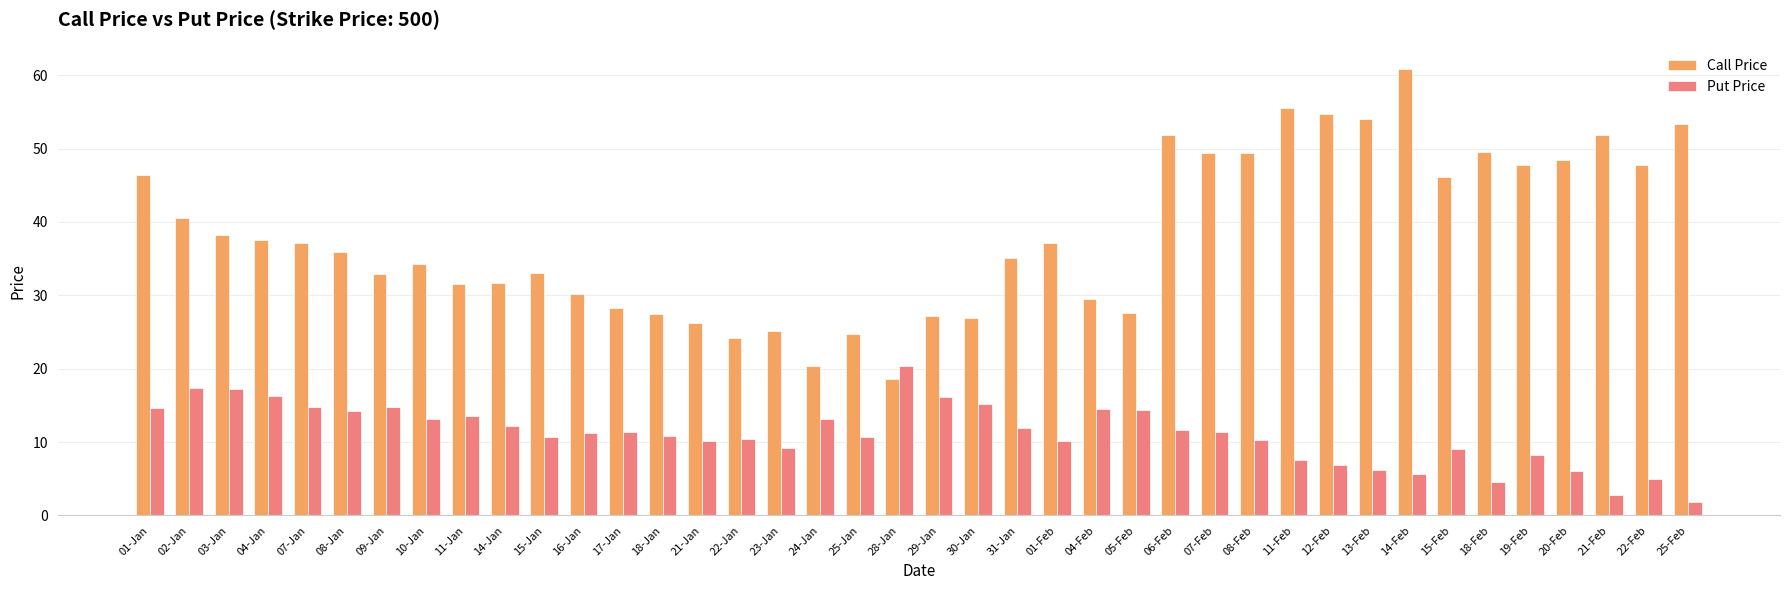

What is the smallest value displayed?

1.8